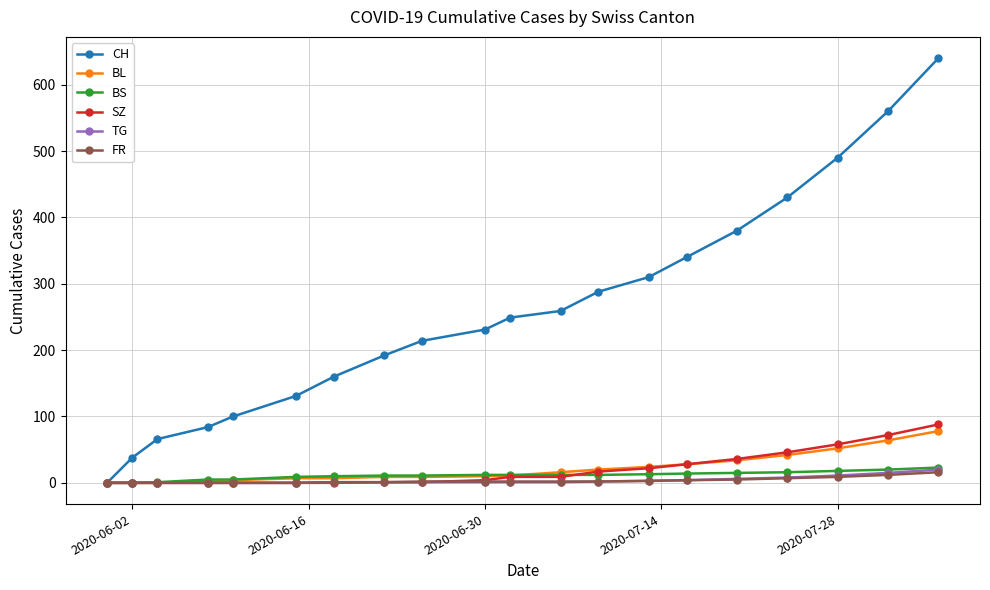

Which series has the widest spread of values?

CH